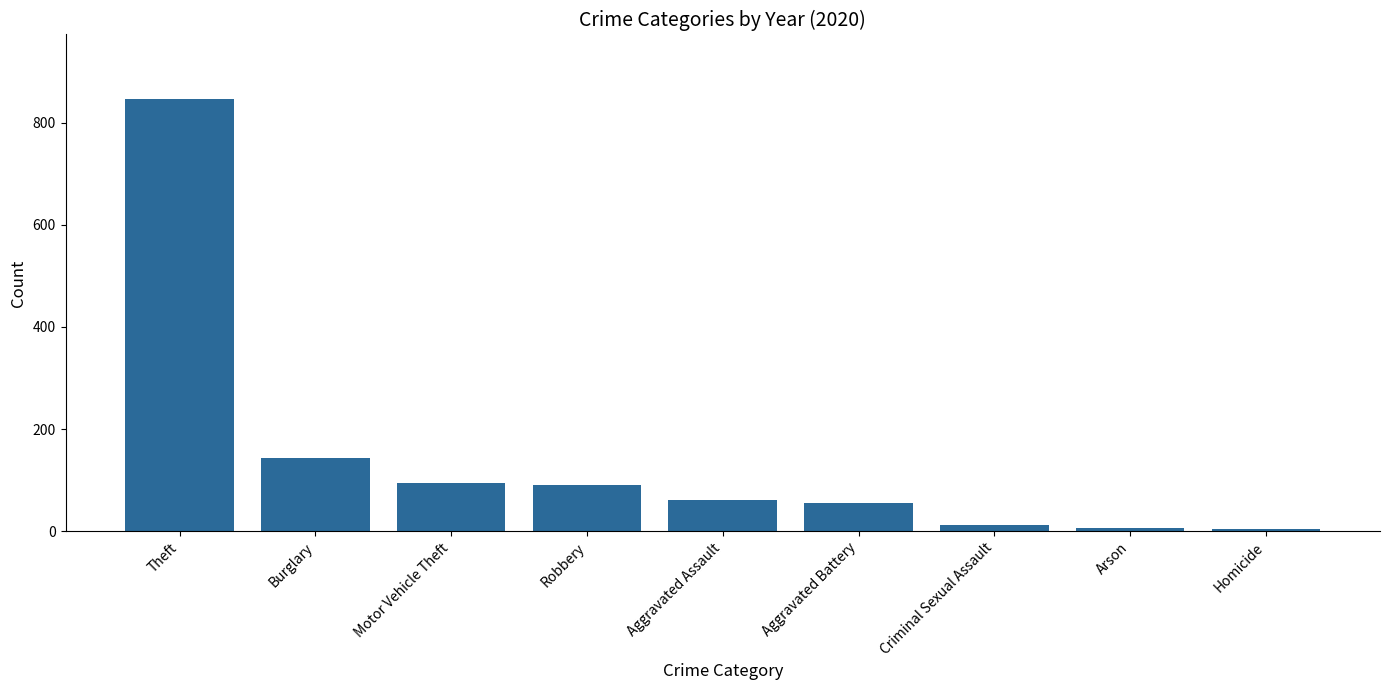

The chart shows a value of 24 at Aggravated Assault. True or false?

False